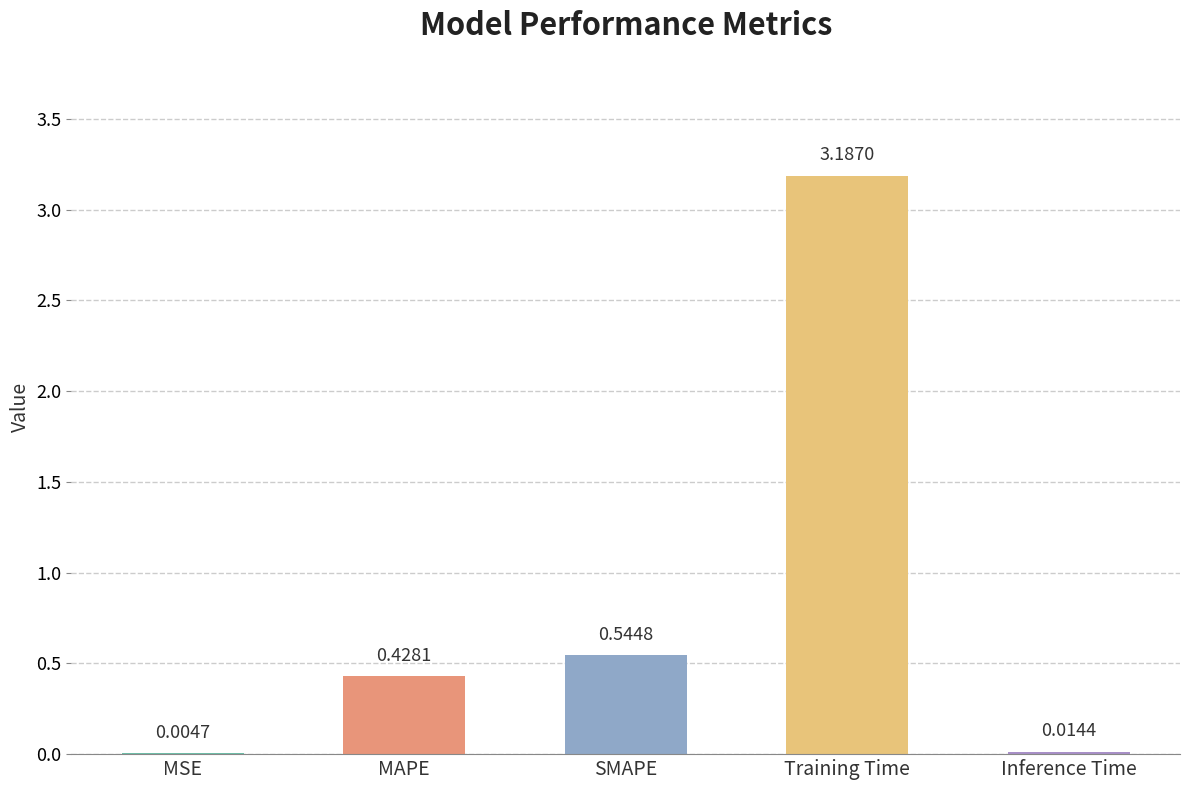

The chart shows a value of 0.2 at MAPE. True or false?

False